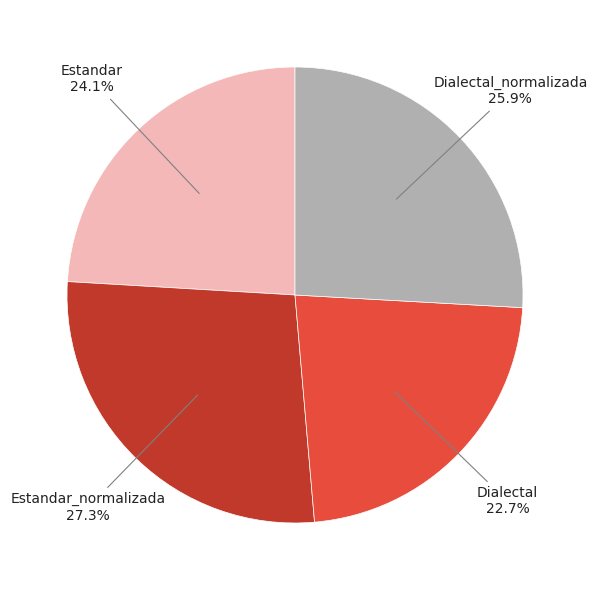

To the nearest percent, what is the difference between the Dialectal_normalizada and Estandar_normalizada slice percentages?

1%